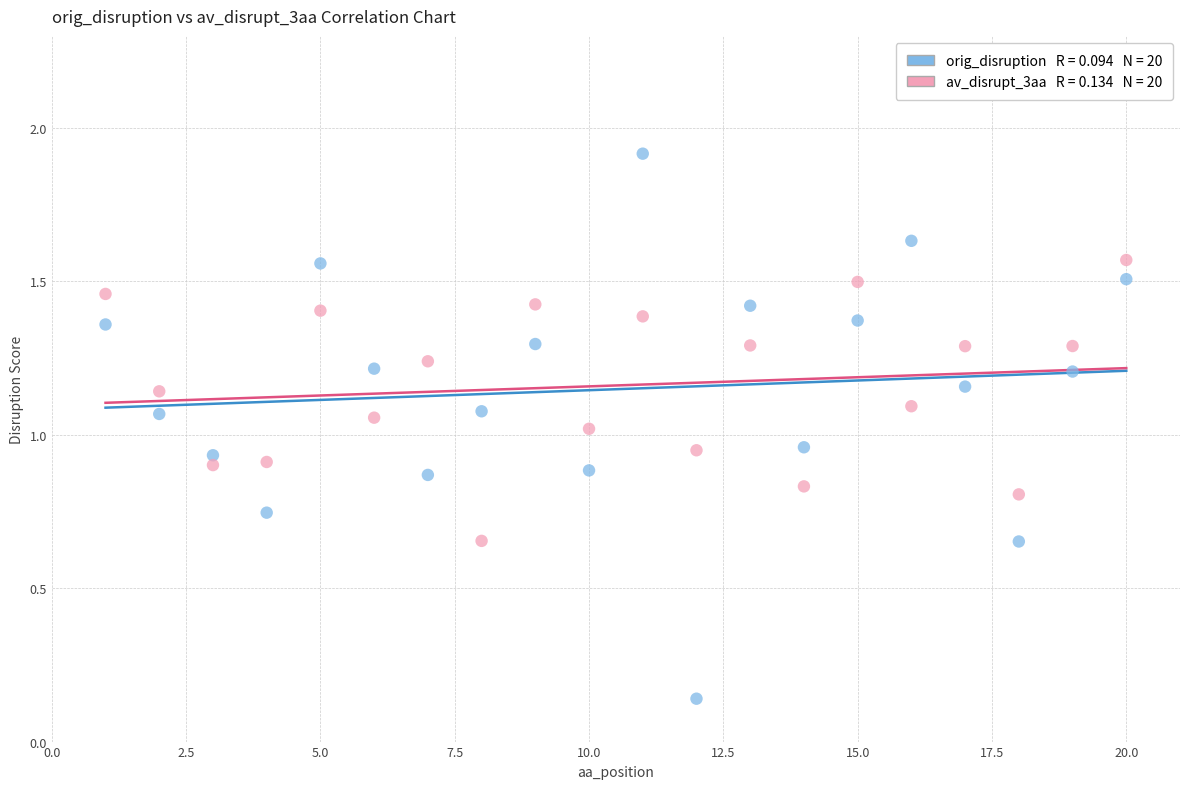

Across all data points, what is the range of X values (max minus min)?

19.0